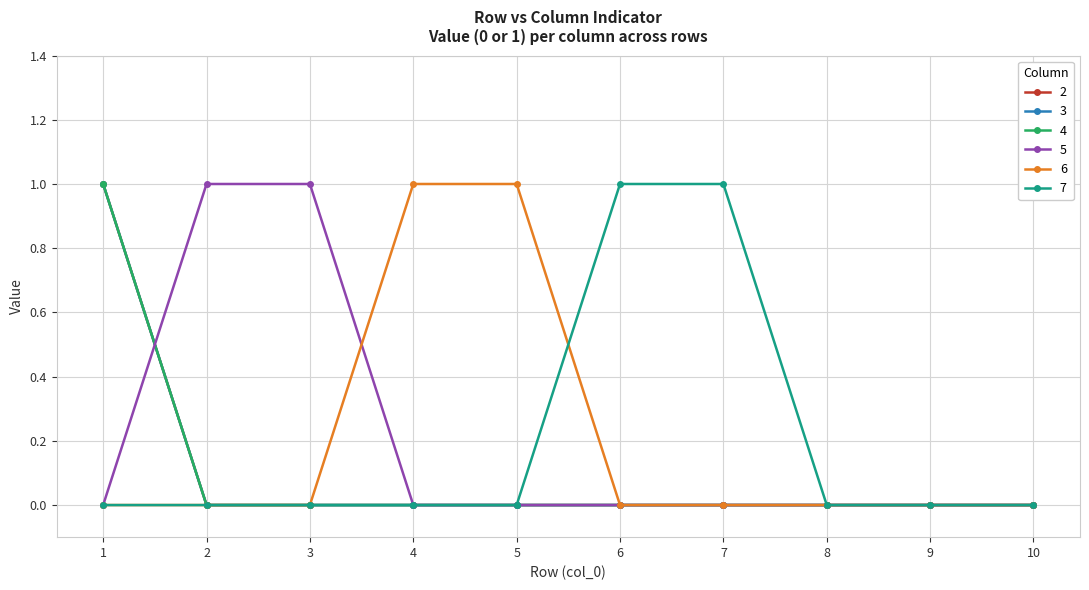

Does the chart have visible grid lines?

Yes